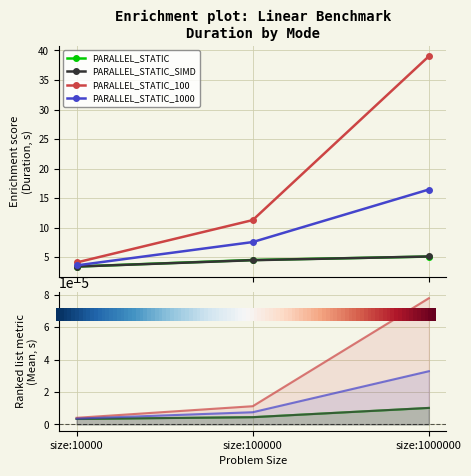

At size:100000, list the series in order from largest to smallest.

PARALLEL_STATIC_100, PARALLEL_STATIC_1000, PARALLEL_STATIC, PARALLEL_STATIC_SIMD